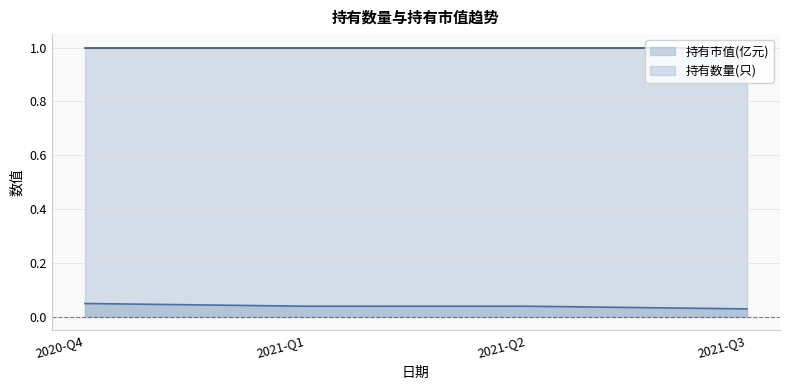

Does the chart display data point markers on the line(s)?

No